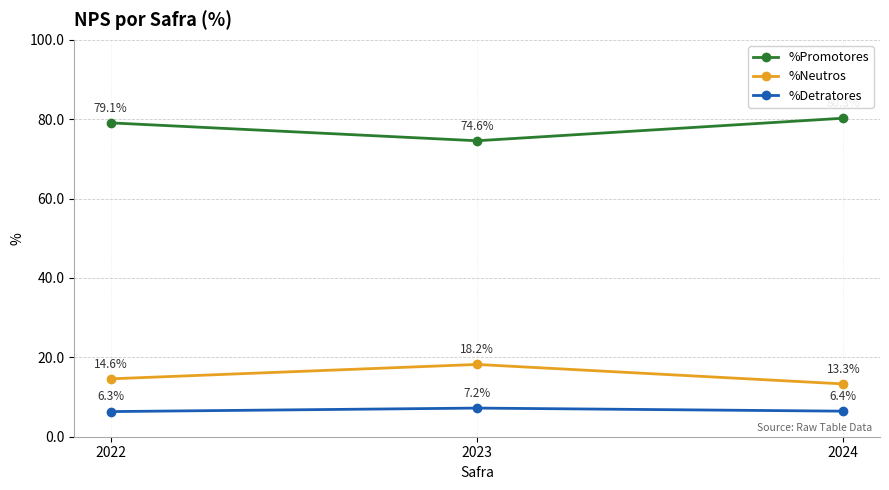

What is the minimum value shown in the chart?

6.3